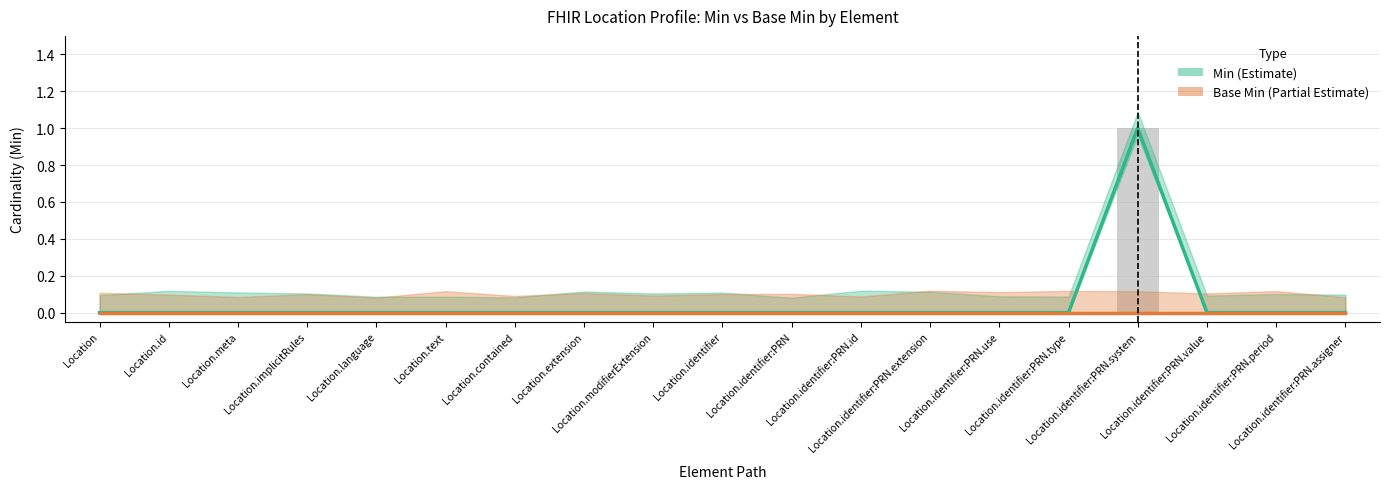

At which category is the sum across all series the highest?

Location.identifier:PRN.system